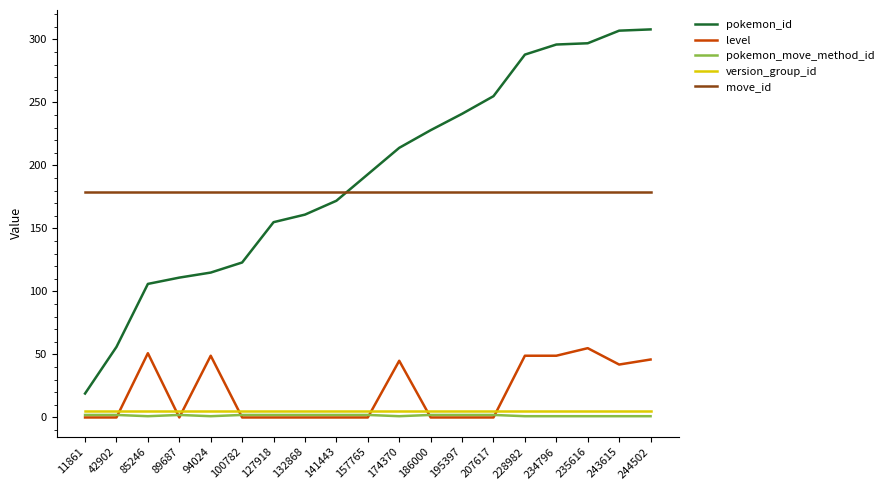

What is the approximate value of pokemon_move_method_id at 243615?

1